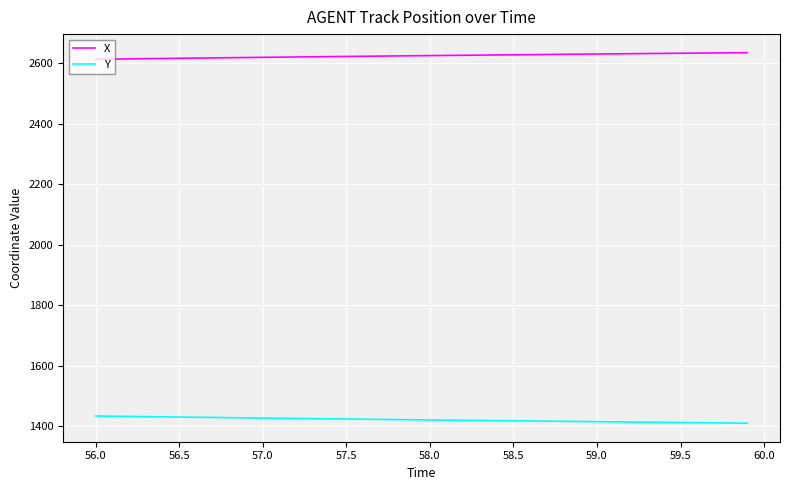

What is the smallest value displayed?

1410.0